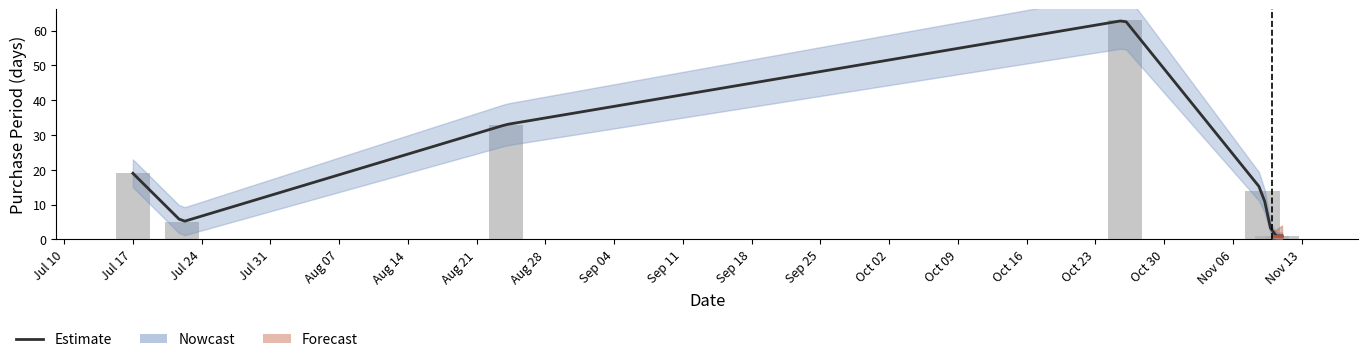

Which label corresponds to the largest value in the chart?

2017-10-26